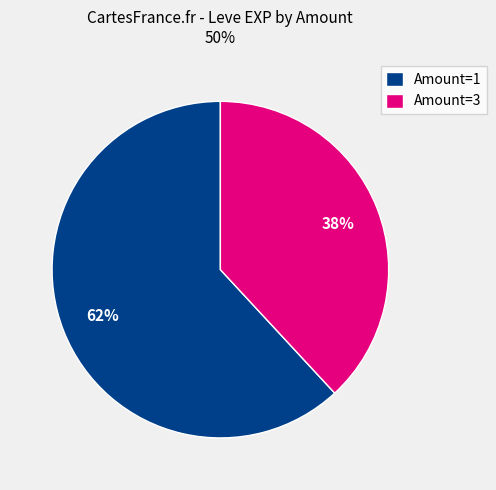

The Amount=1 slice represents 62% of the pie. True or false?

True